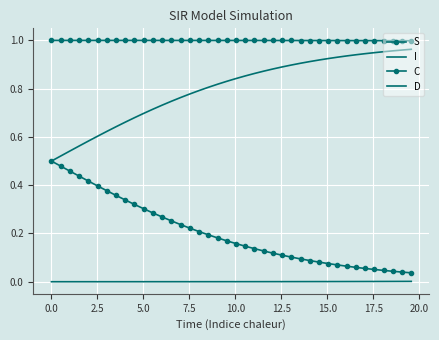

Is this an area chart (filled region under the line)?

No